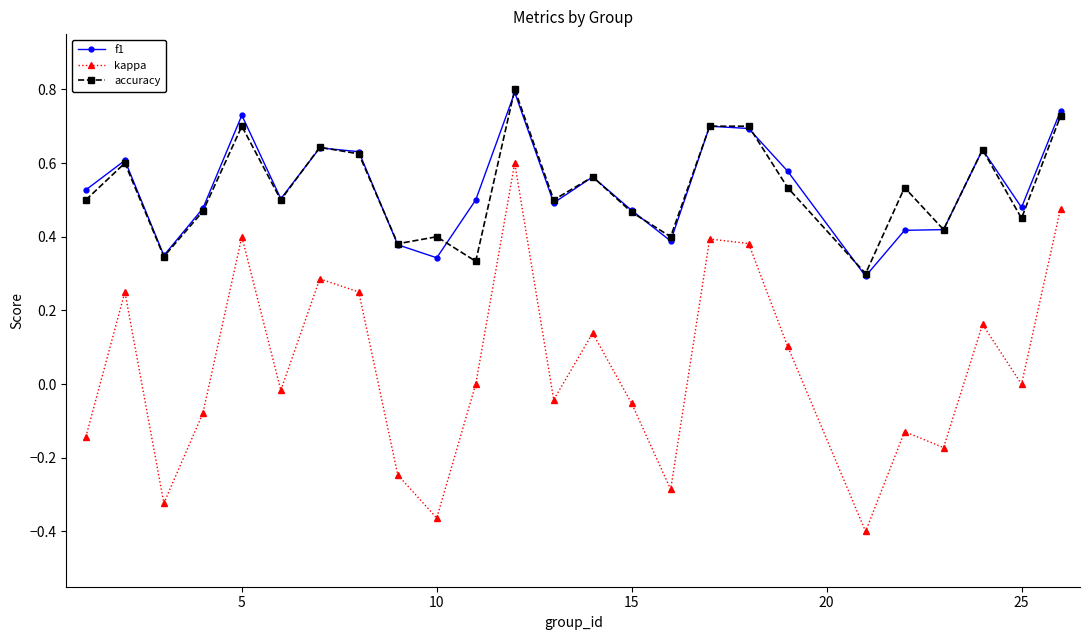

What are all the series names shown in the legend?

f1, kappa, accuracy